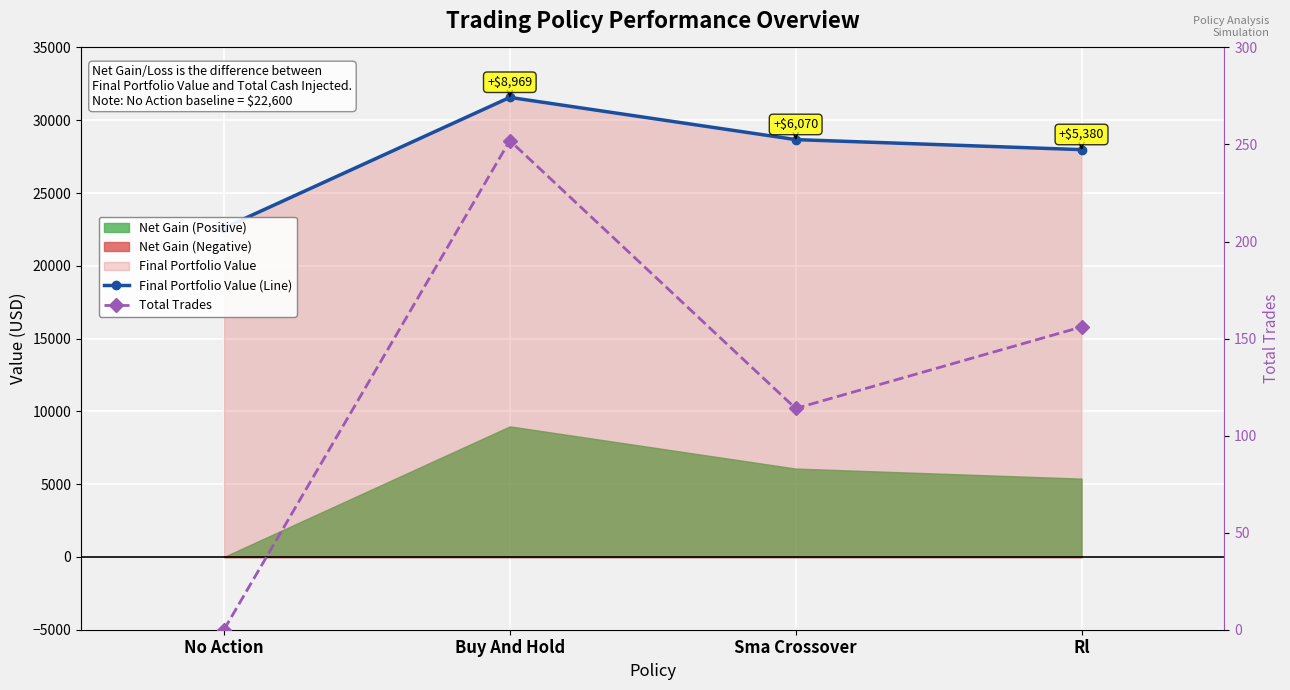

What is the minimum value for Final Portfolio Value (Line)?

22600.0